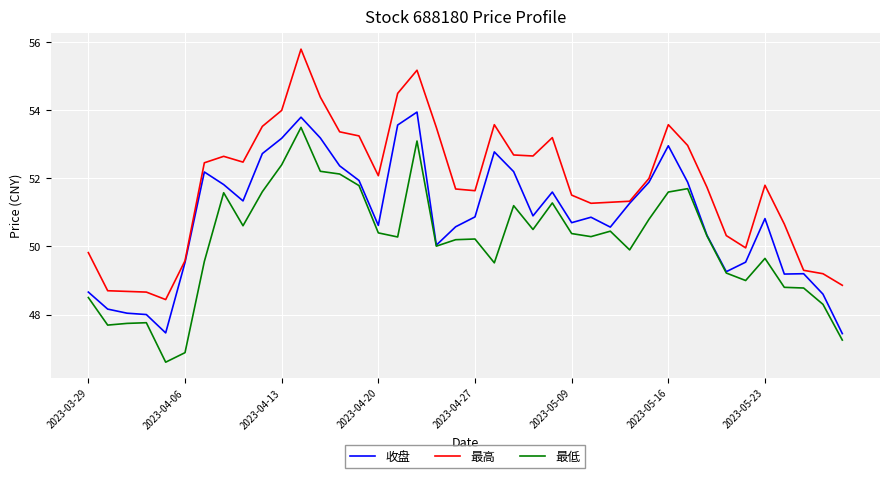

Rank the series by their maximum value, from highest to lowest.

最高, 收盘, 最低